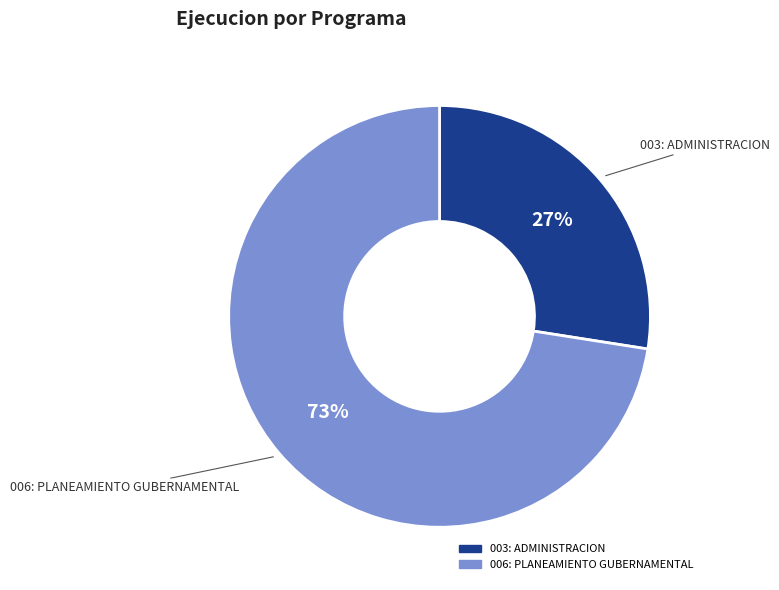

Approximately how many times larger is the value at 003: ADMINISTRACION compared to 006: PLANEAMIENTO GUBERNAMENTAL?

0.4